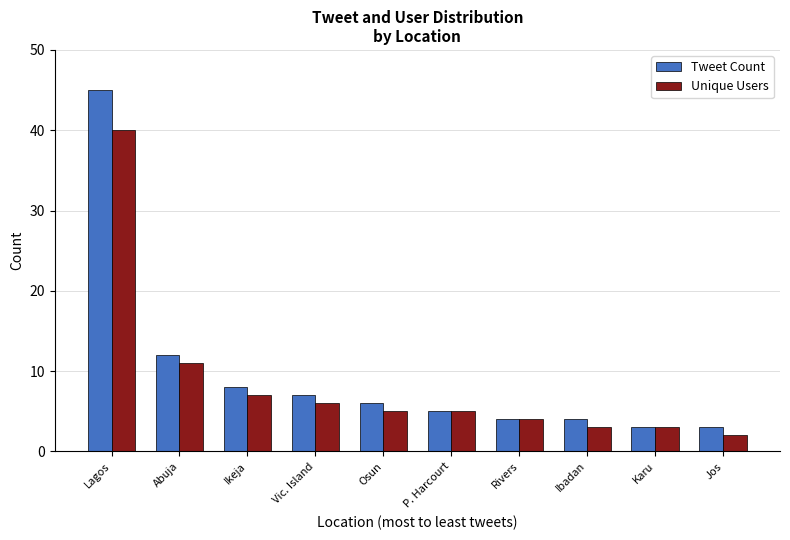

What is the sum of the Tweet Count values at Ibadan and Karu?

7